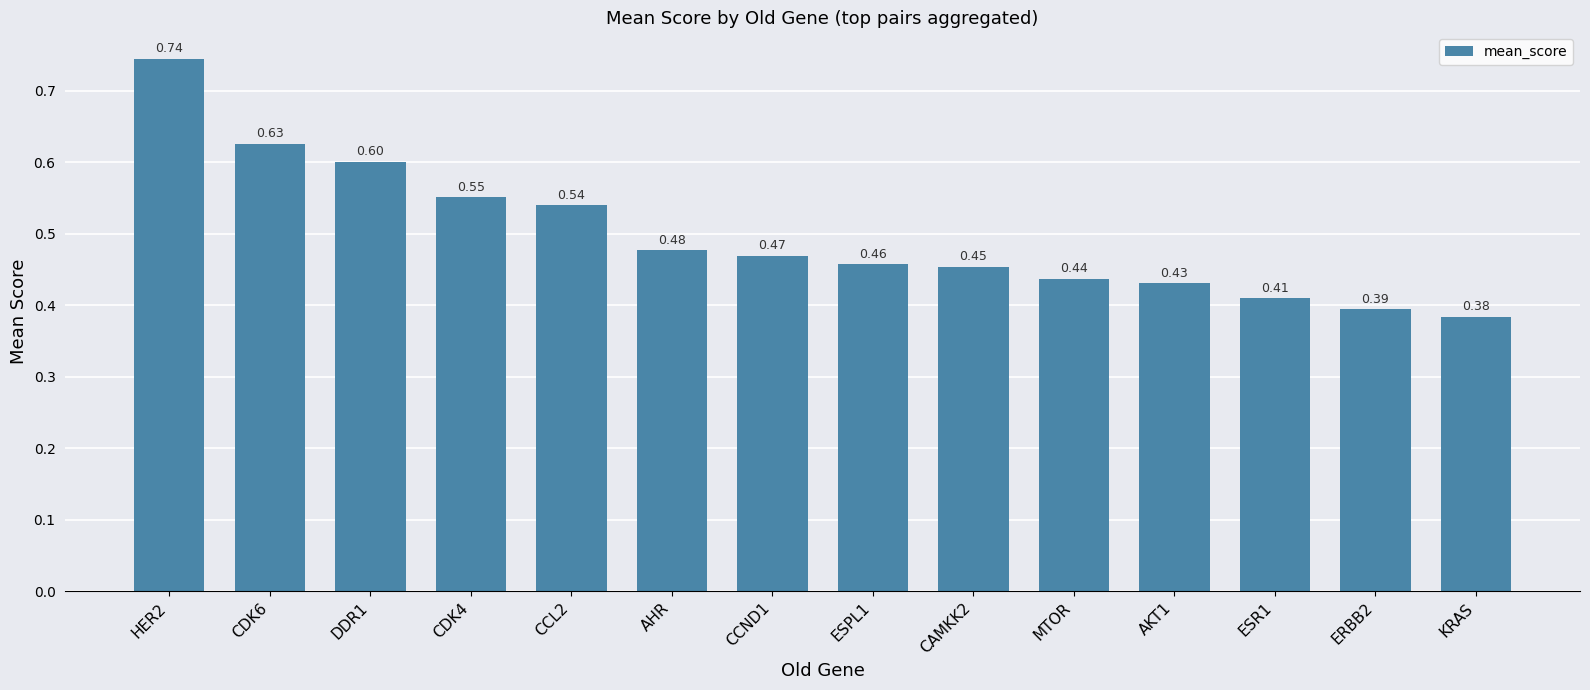

At which category does the chart reach its minimum across all series?

KRAS